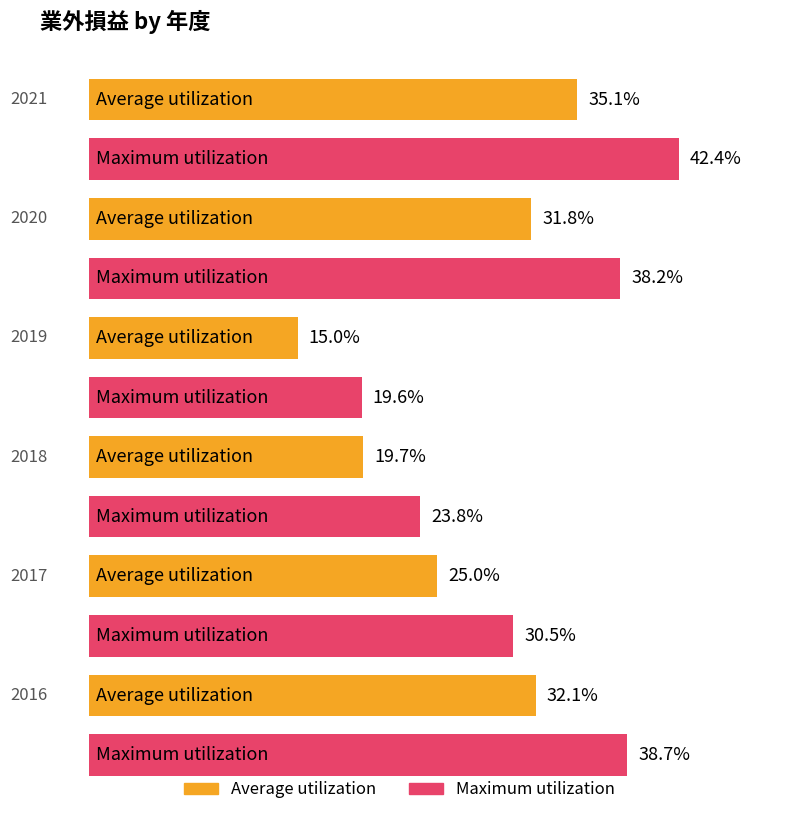

Which category has the lowest value in the Average utilization series?

2019